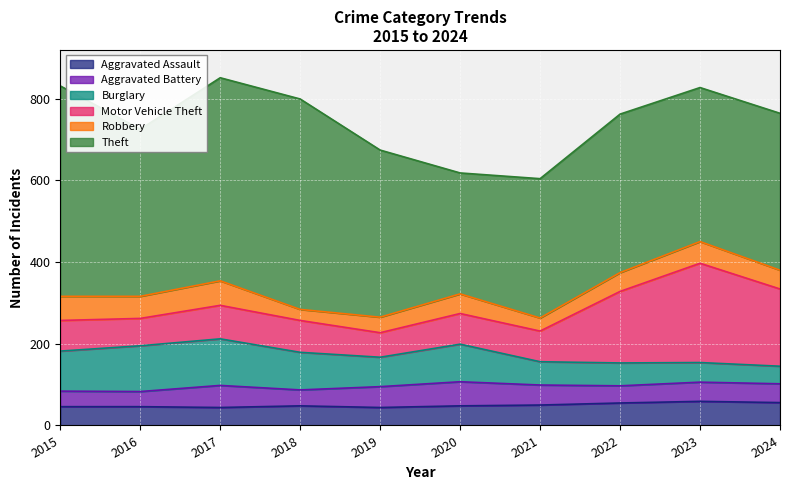

Reading left to right, transcribe all the data shown in this chart.

Aggravated Assault: 46	46	44	48	44	48	50	55	59	56
Aggravated Battery: 38	37	54	39	51	59	49	42	47	46
Burglary: 98	112	114	92	72	92	57	56	48	43
Motor Vehicle Theft: 75	67	82	78	60	75	75	175	243	189
Robbery: 59	54	60	27	38	48	32	46	53	46
Theft: 515	409	497	515	409	296	341	388	377	384